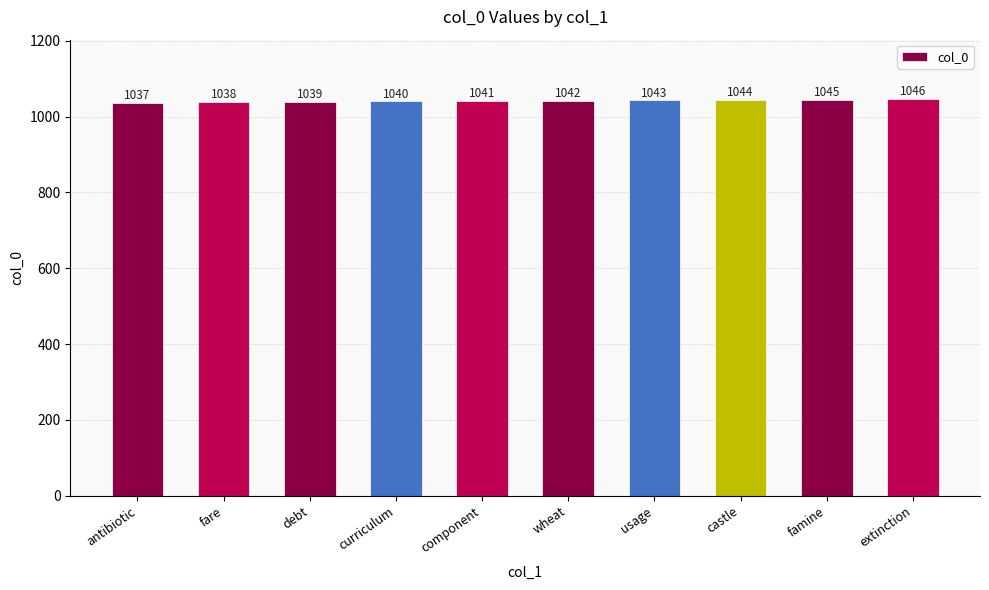

Which category has the highest value across all series?

extinction